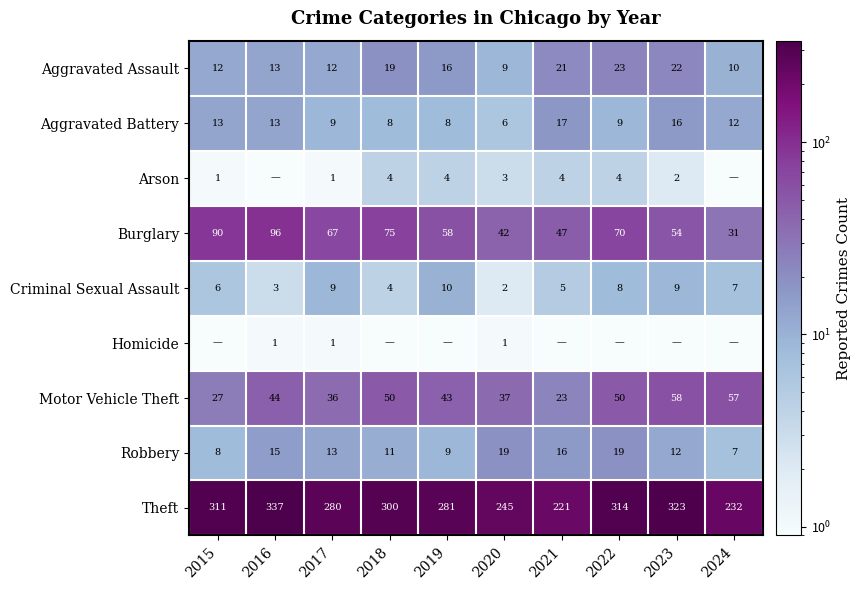

What is the difference between the second highest and minimum values in the Aggravated Battery series?

10.0